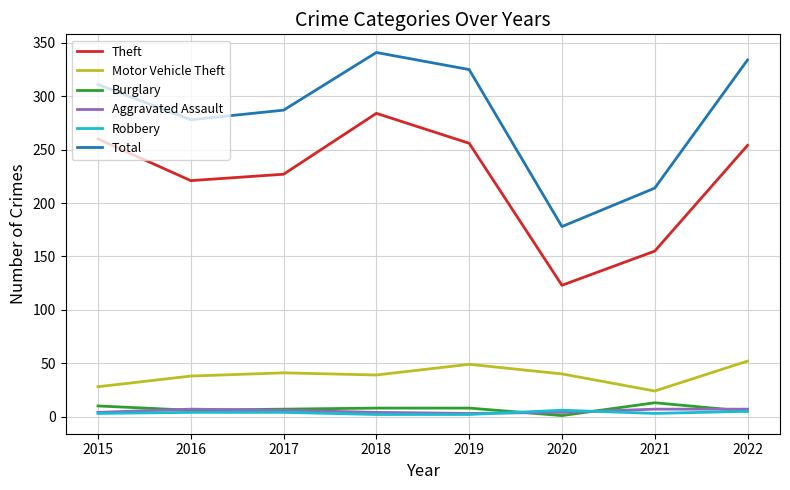

True or false: Total has a value of 311 at 2015.

True